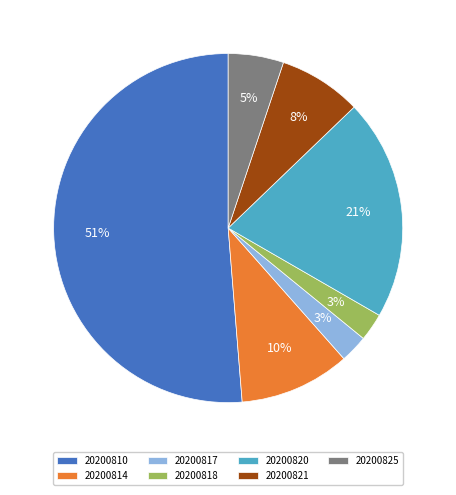

Which has a higher value, 20200814 or 20200818?

20200814